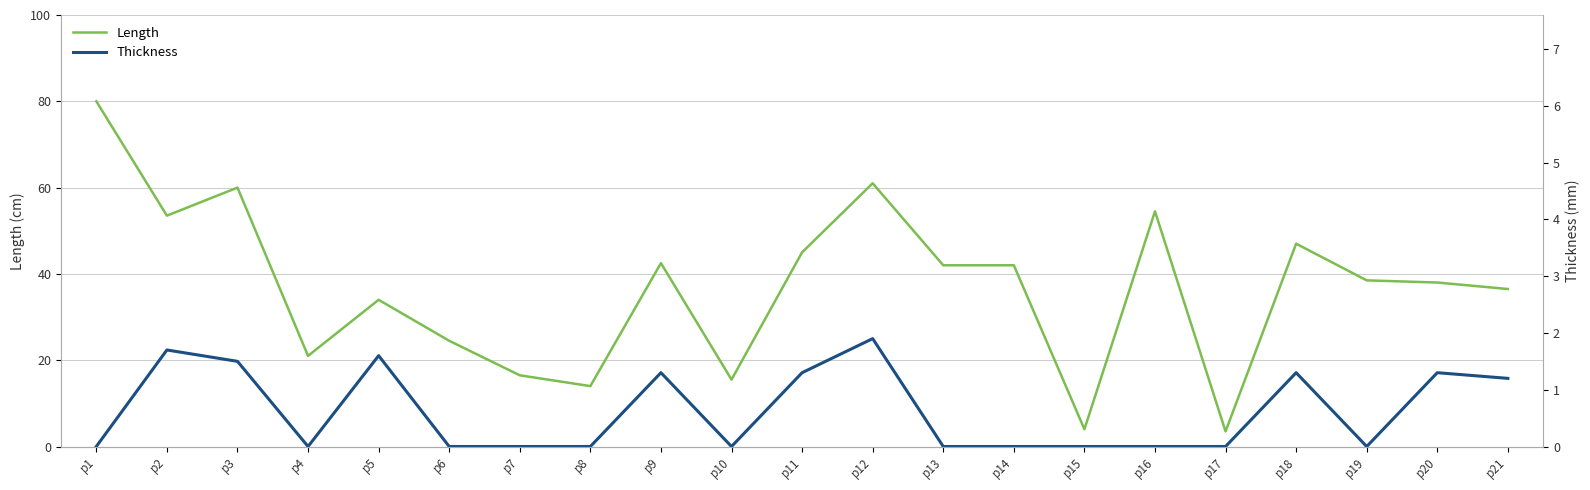

Count the Thickness values in the range 0 to 1.

12